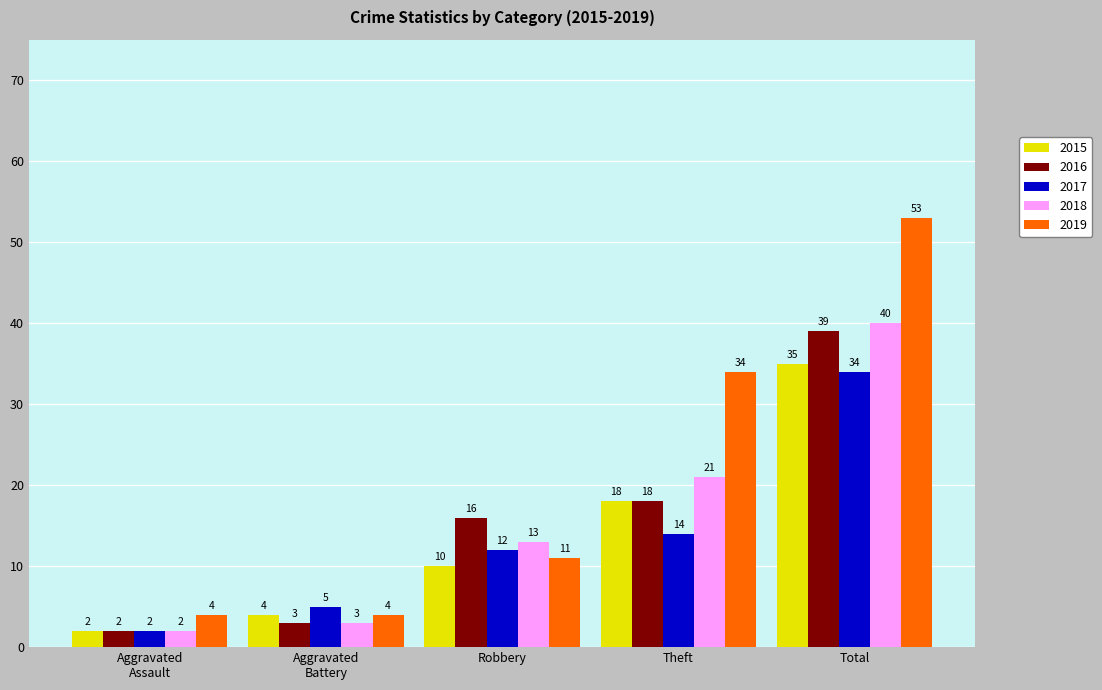

How many bars are there in total?

25